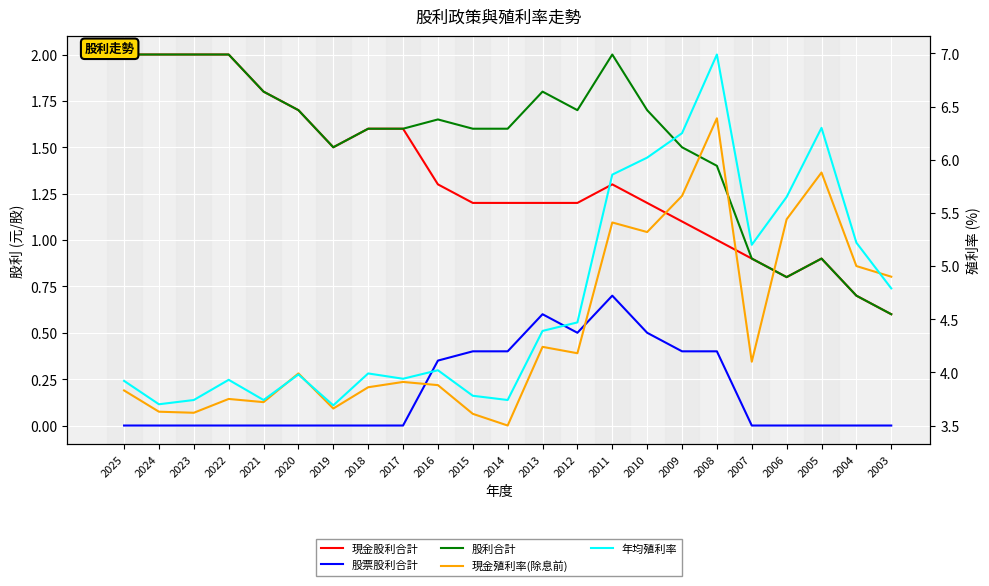

True or false: 股票股利合計 and 現金股利合計 cross at least once.

False